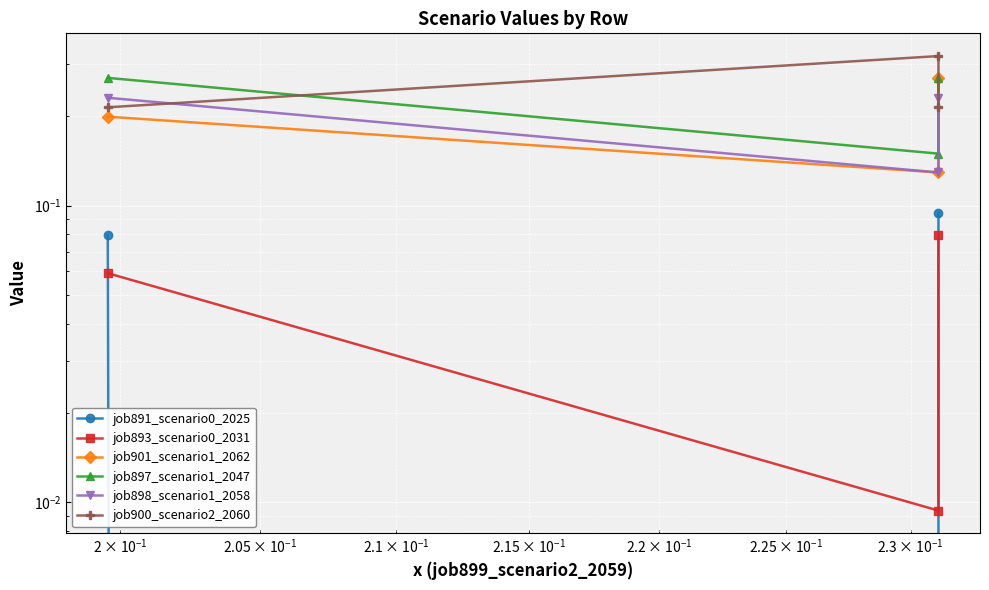

Count the number of categories in the chart.

3